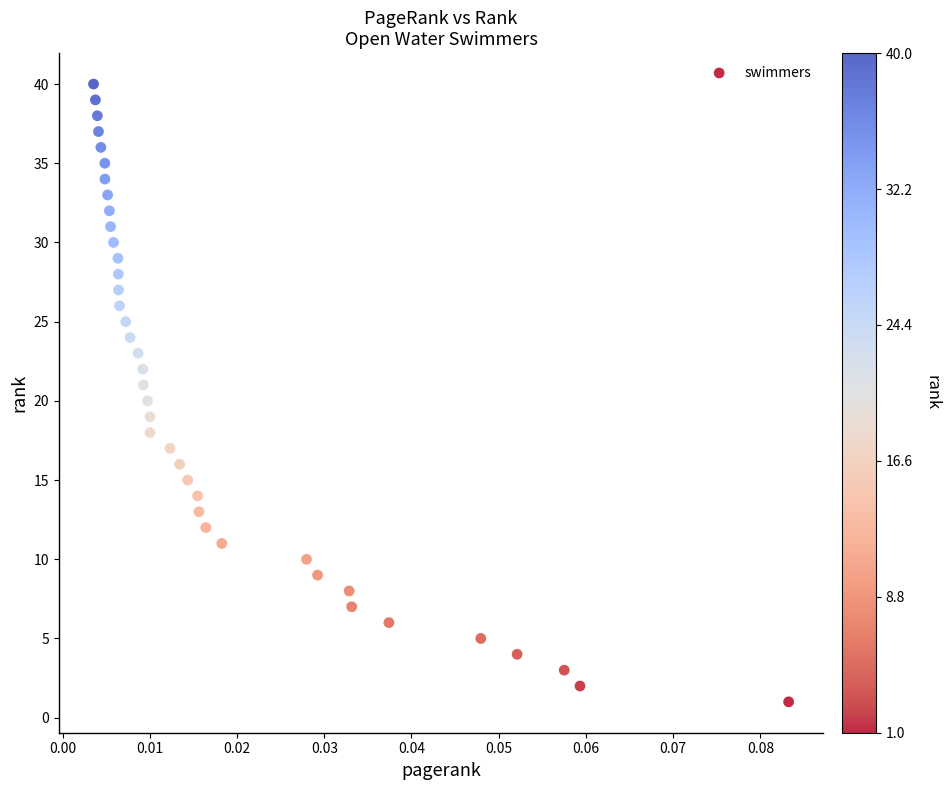

What is the range of Y values (max minus min)?

39